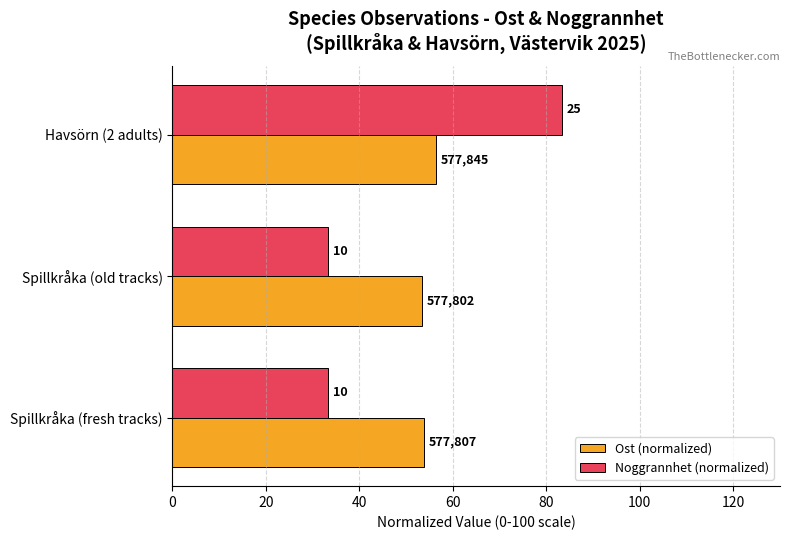

Which series has the largest total across all categories?

Ost (normalized)